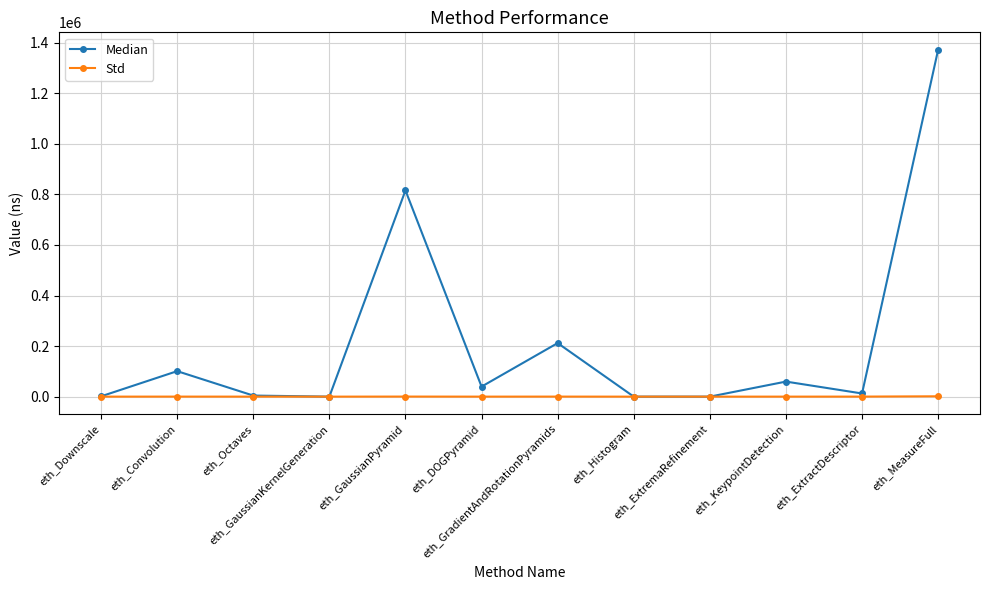

Which series has the widest spread of values?

Median